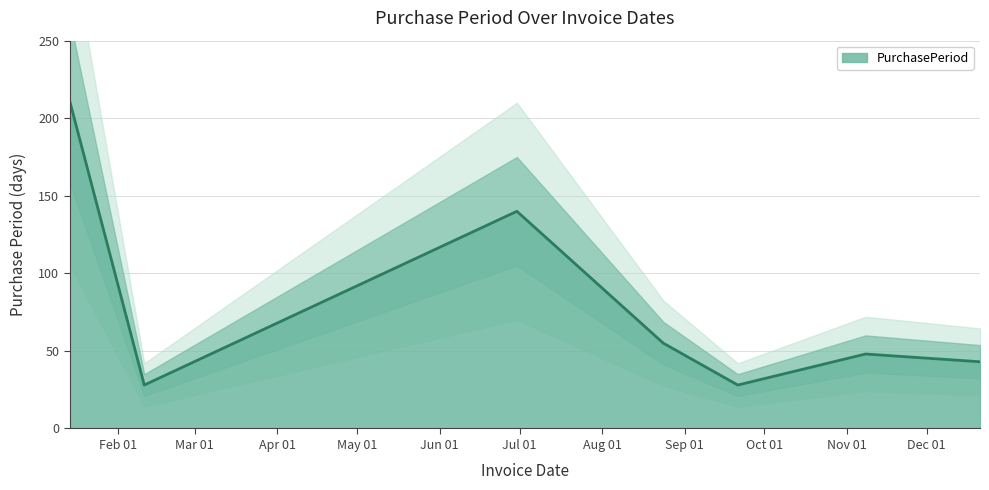

What is the difference between the maximum and second lowest values?

183